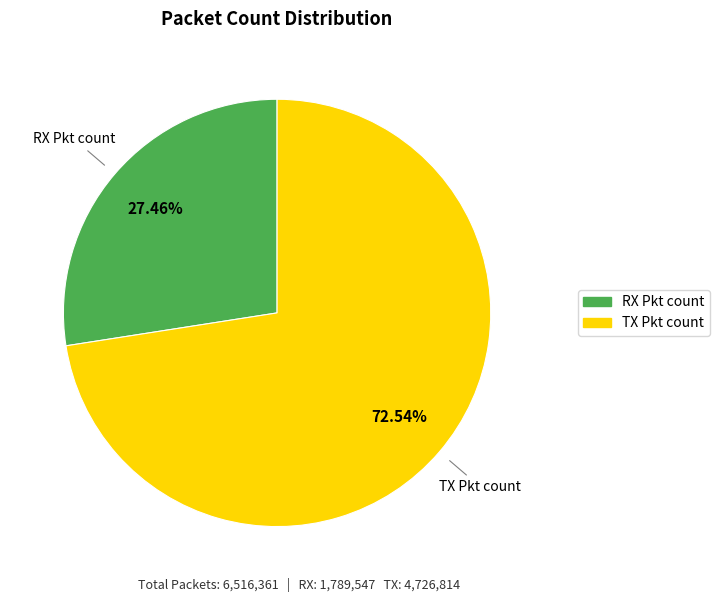

To the nearest percent, what is the difference between the largest and smallest slice percentages?

45%